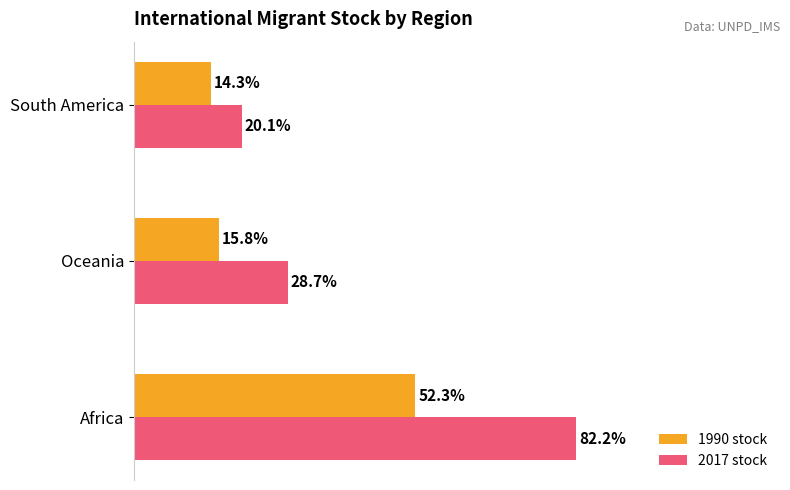

Which series has the widest spread of values?

2017 stock